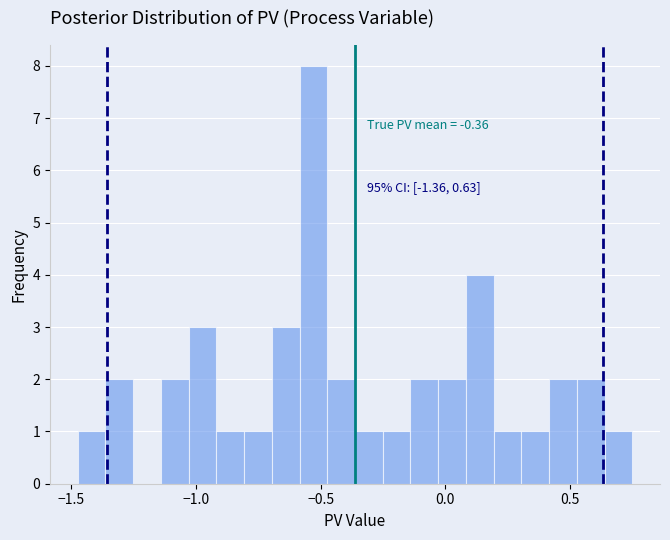

Around what value on the x-axis is the tallest bar? Give the approximate position of its centre, as read against the axis.

-0.55